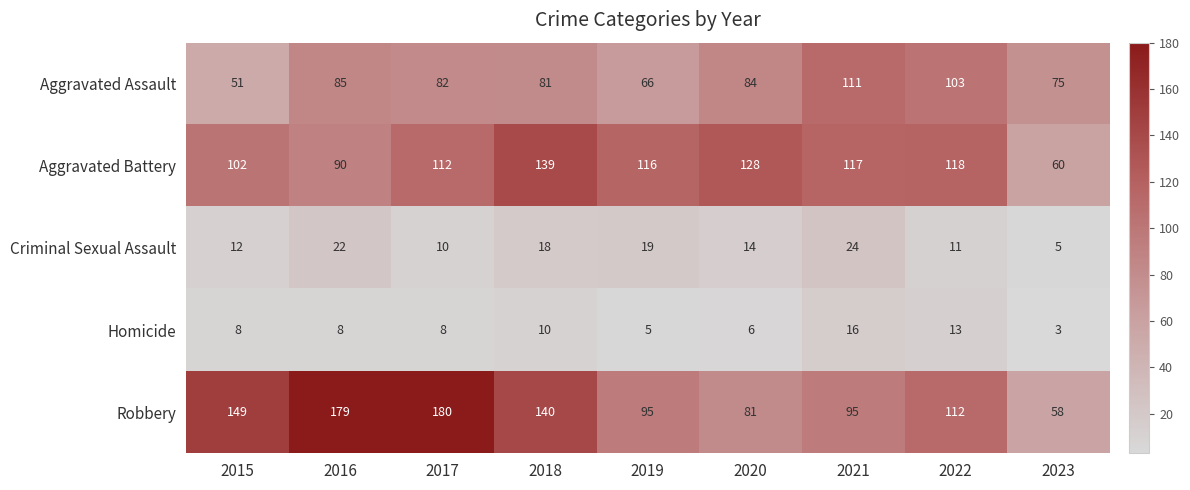

Which series has the widest spread of values?

Robbery